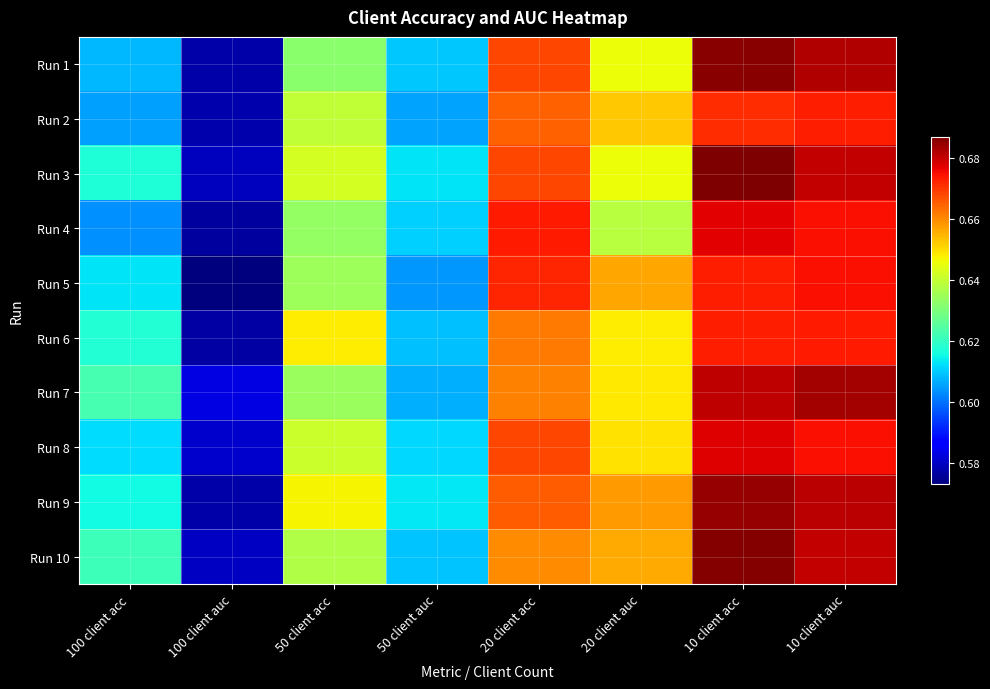

At 10 client acc, list the series in order from largest to smallest.

Run 3, Run 10, Run 1, Run 9, Run 7, Run 8, Run 4, Run 5, Run 6, Run 2